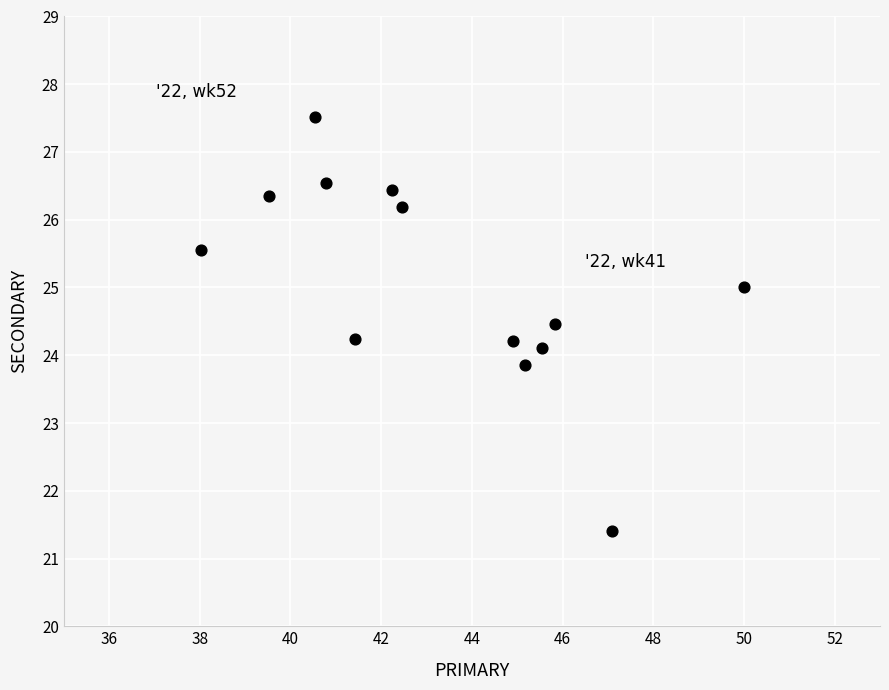

What is the range of Y values (max minus min)?

6.1